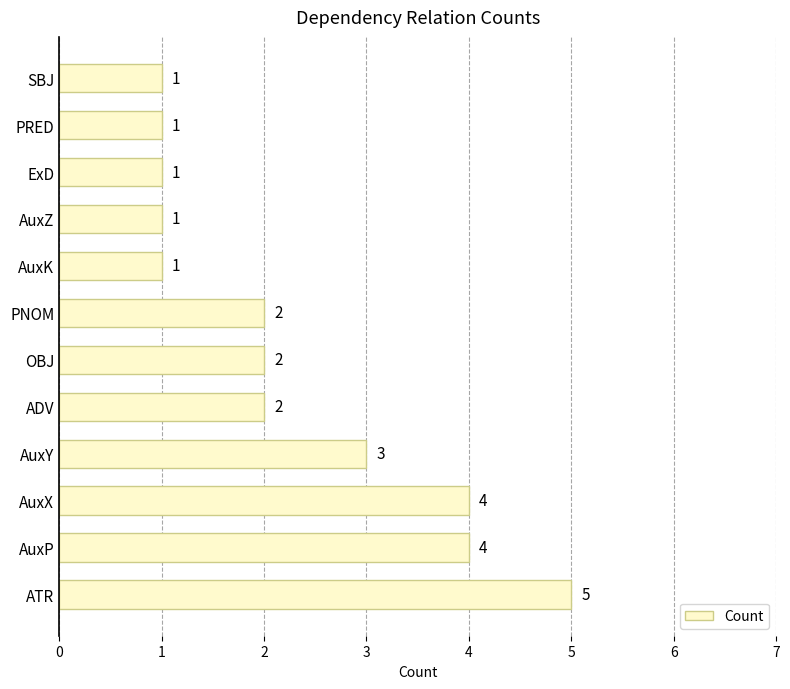

What is the difference between the maximum and minimum values?

4